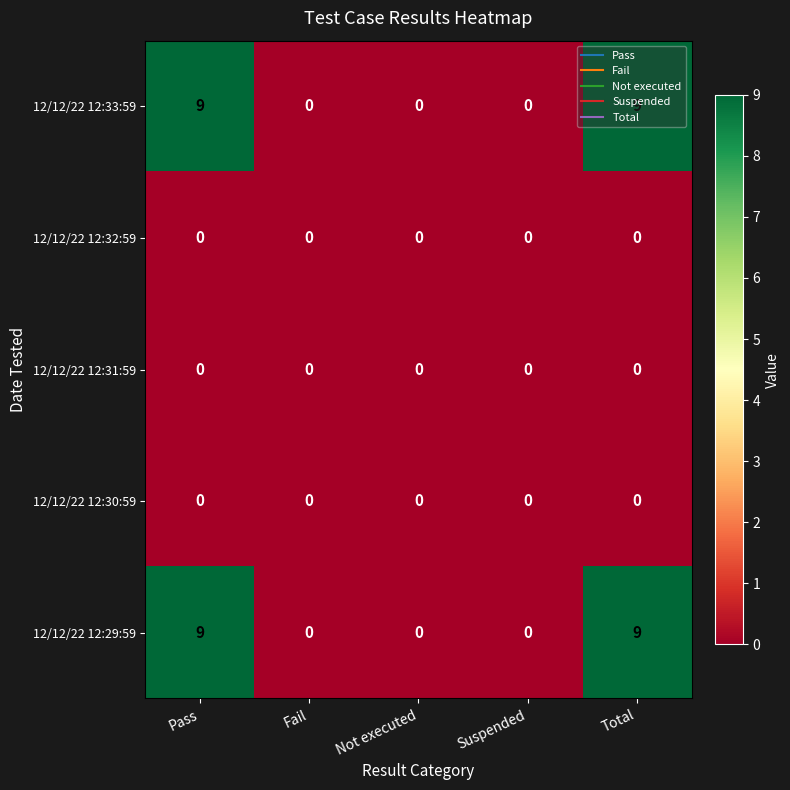

How many 12/12/22 12:29:59 values are between 0 and 9?

5